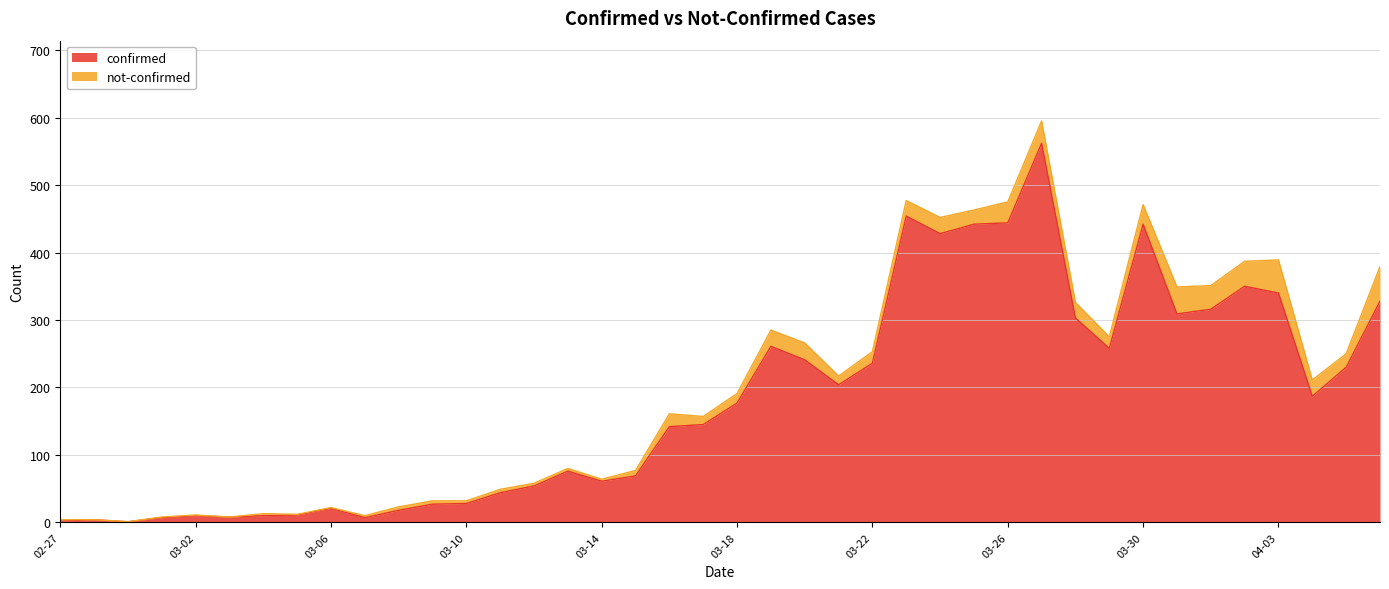

How many data points are less than 177?

20